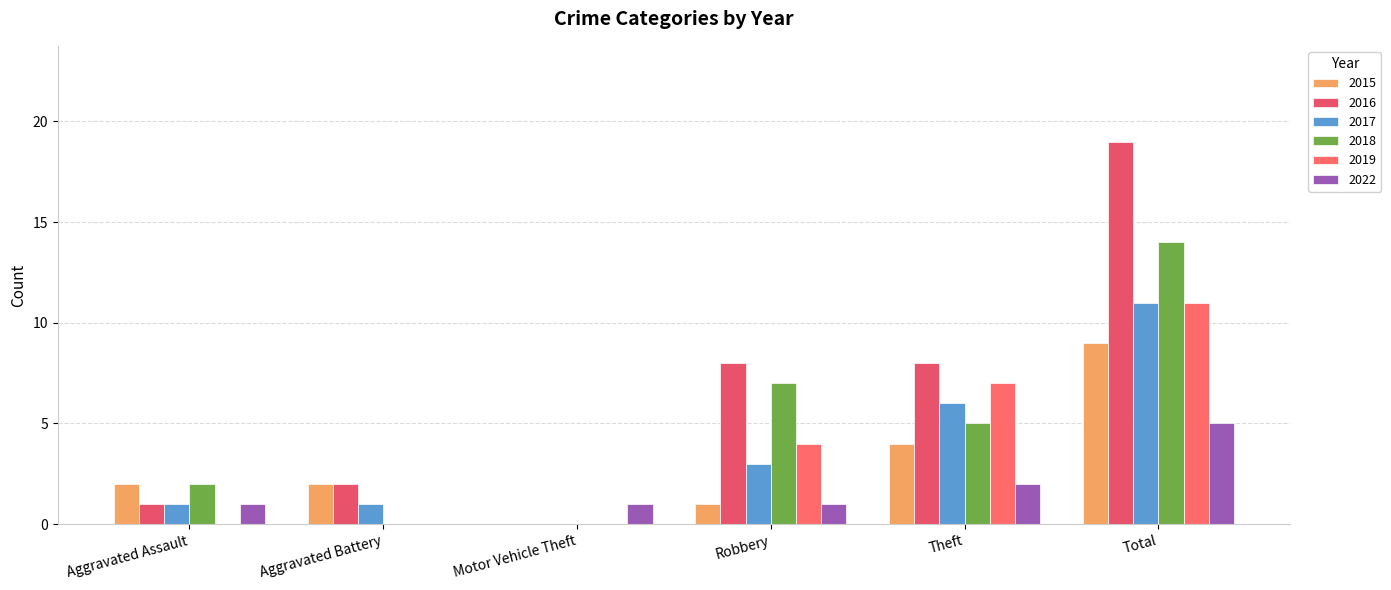

Count the number of data series in this chart.

6